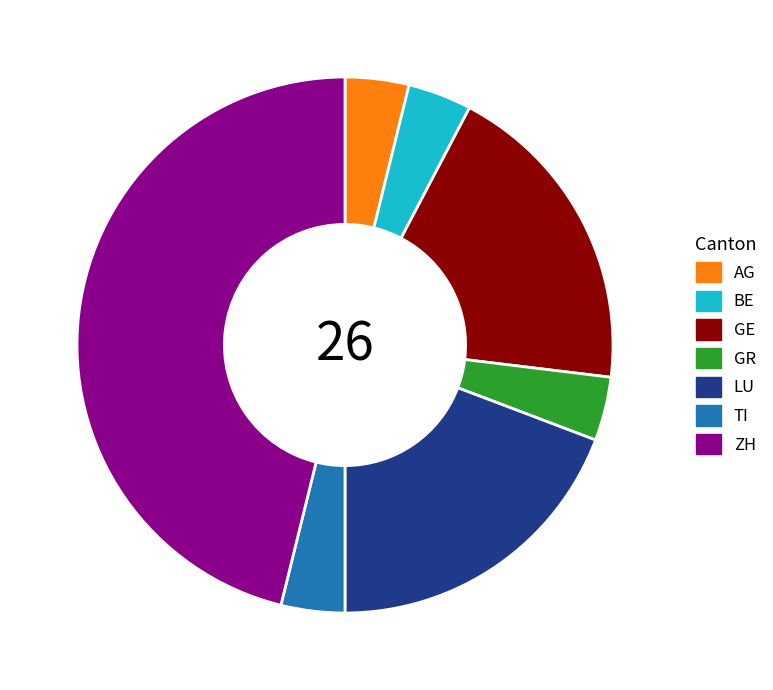

Which category has the biggest portion of the pie?

ZH